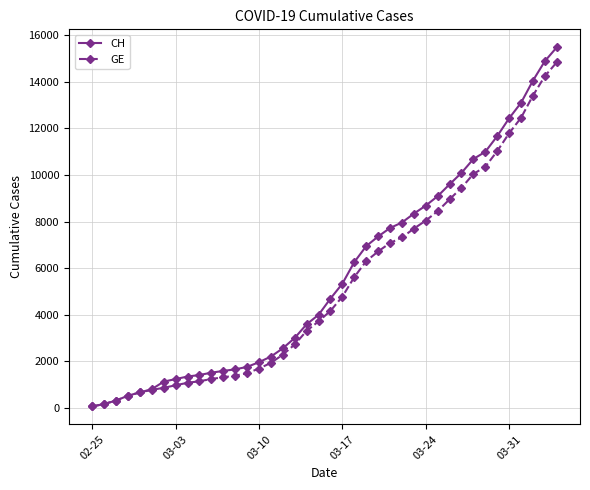

Which series has the widest spread of values?

CH